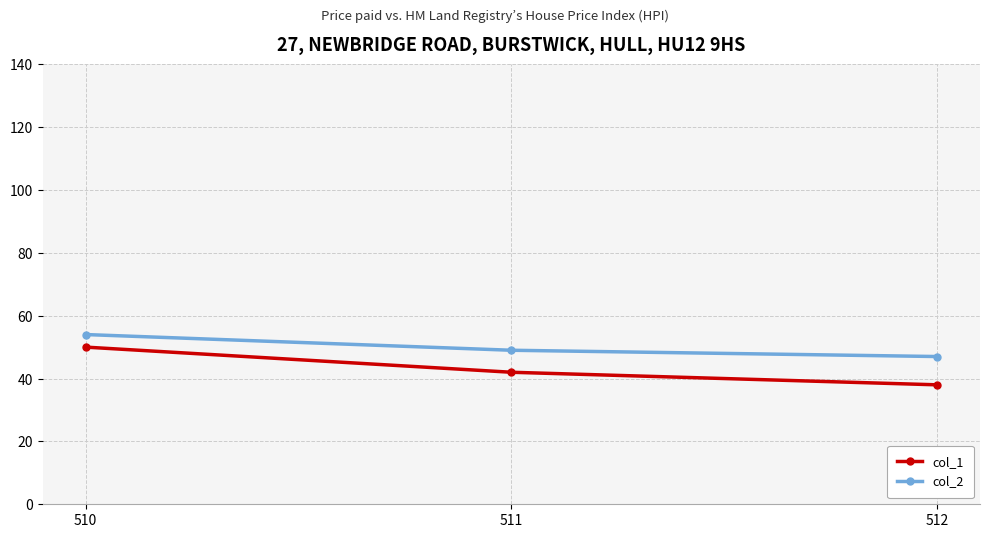

Is the value of col_1 at 511 greater than the value of col_2 at 510?

No